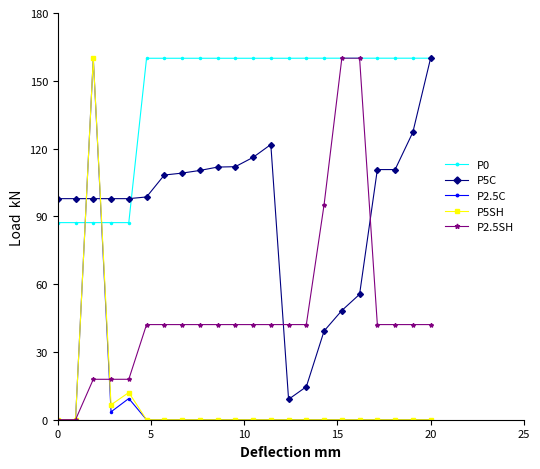

What is the highest value of the P0 series?

160.0